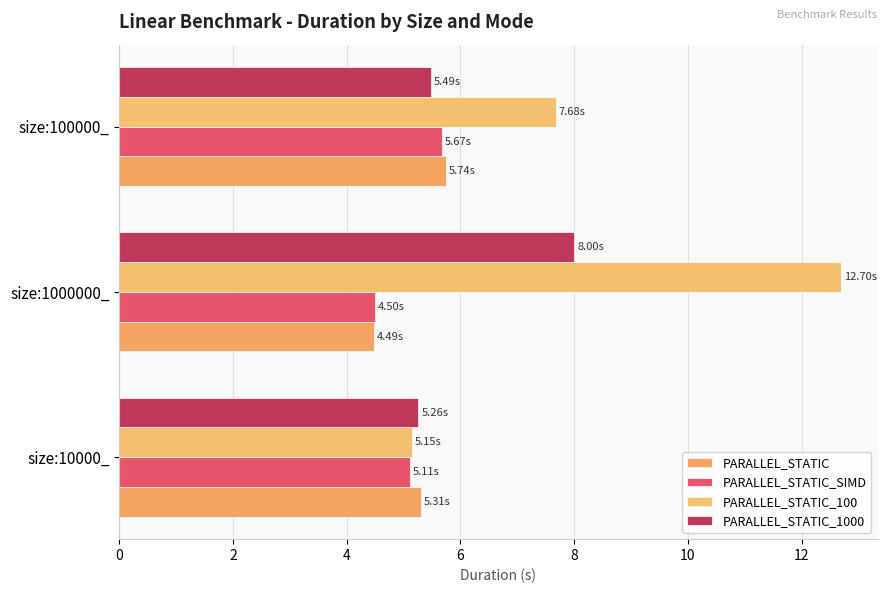

How many categories are shown in the chart?

3